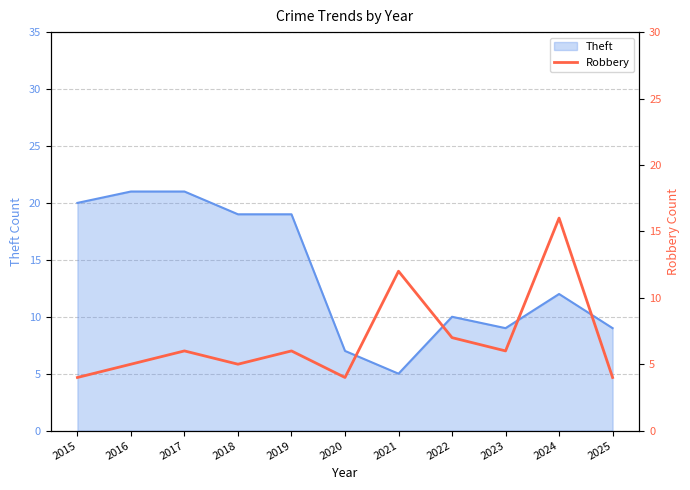

The value of Theft at 2015 is 8. True or false?

False